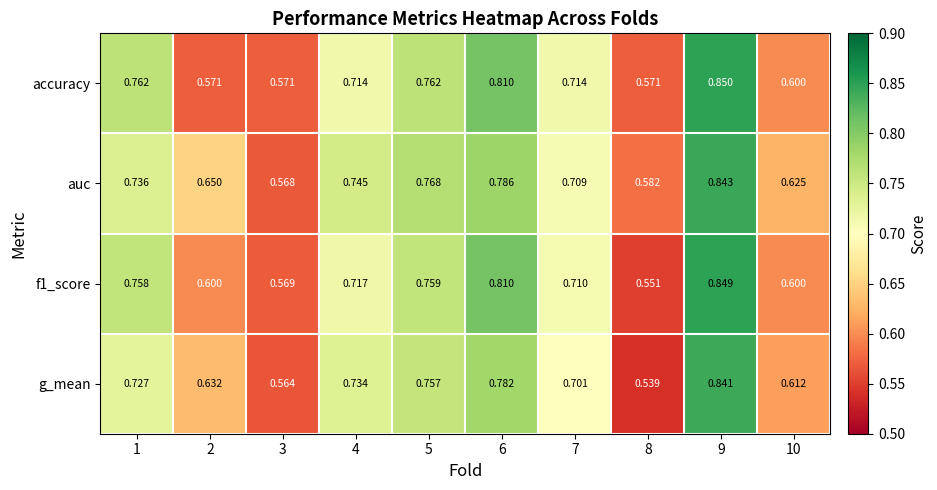

Which series has the largest range (max minus min)?

g_mean